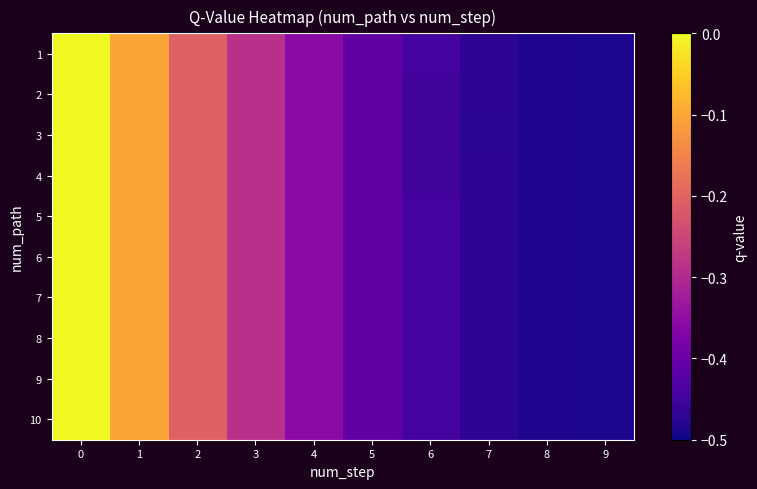

List the series in order of their peak value, highest first.

1, 2, 3, 4, 5, 6, 7, 8, 9, 10